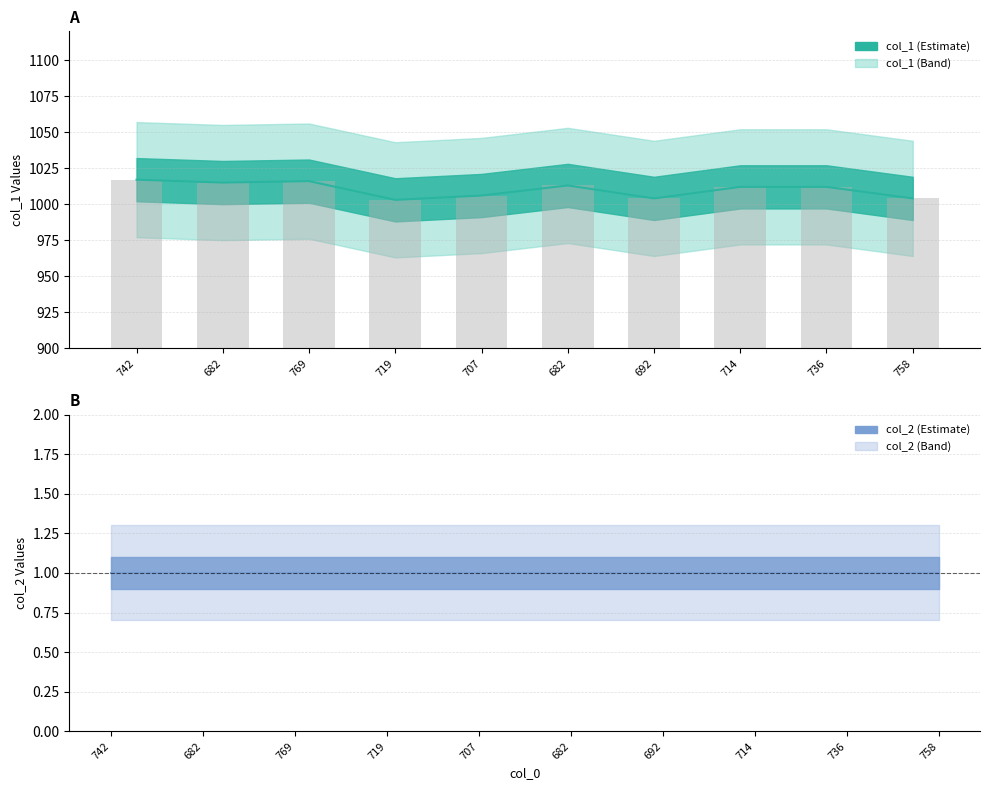

True or false: col_2 line has a value of 2 at 692.

False